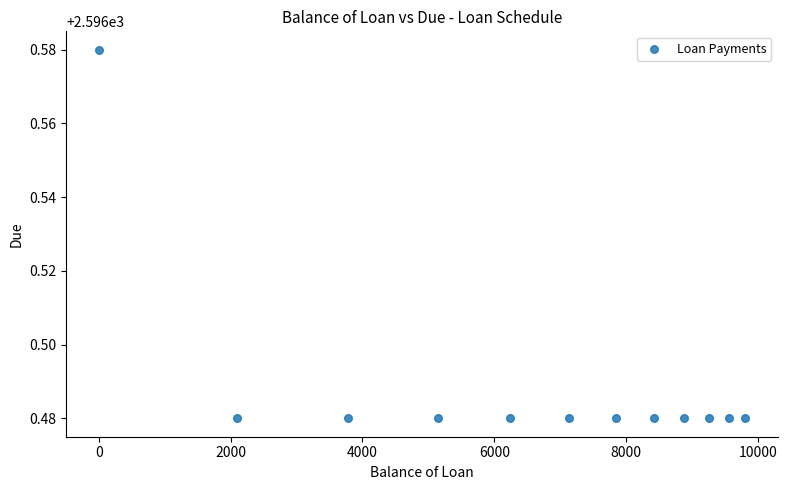

What is the range of X values (max minus min)?

9803.5